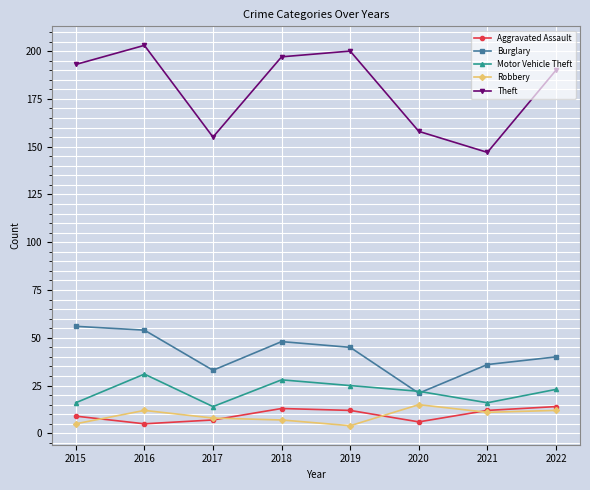

What is the greatest value displayed?

203